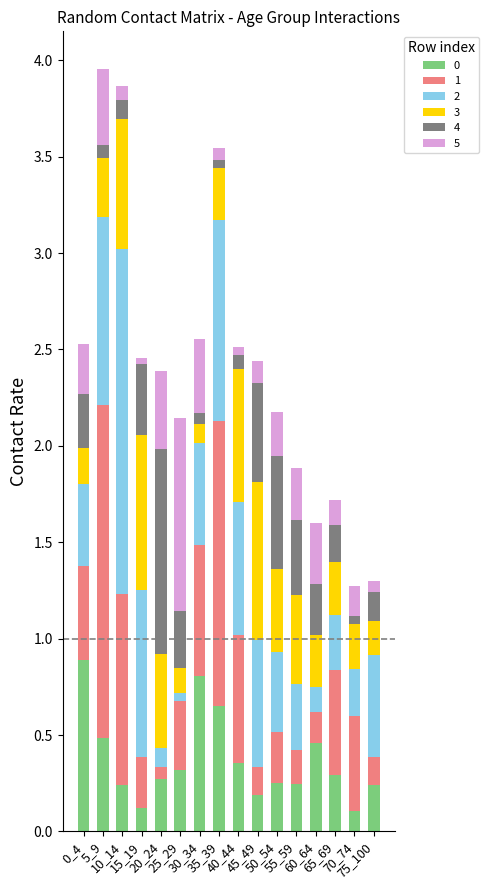

At how many categories does at least one series exceed 0?

16